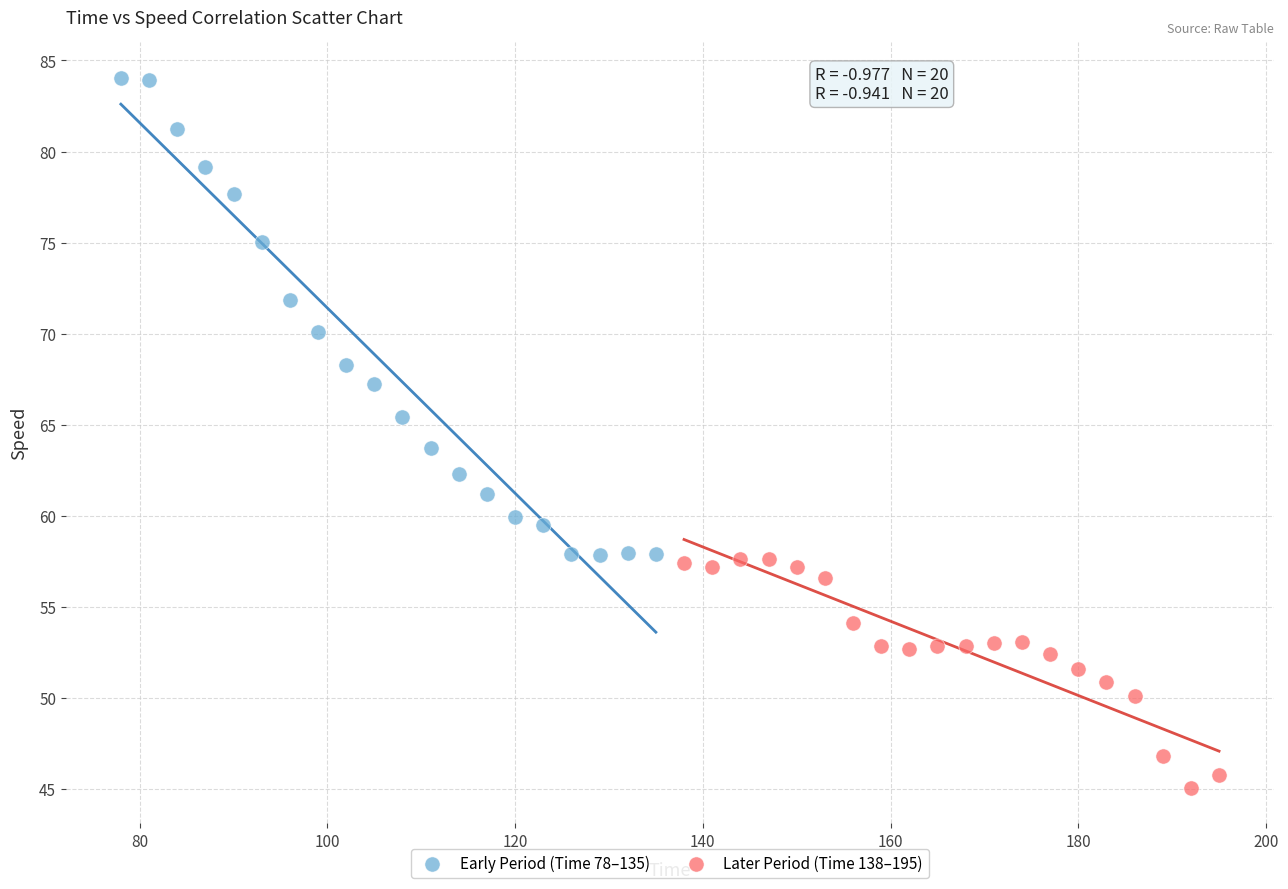

Which series reaches the minimum Y coordinate?

Later Period (Time 138–195)